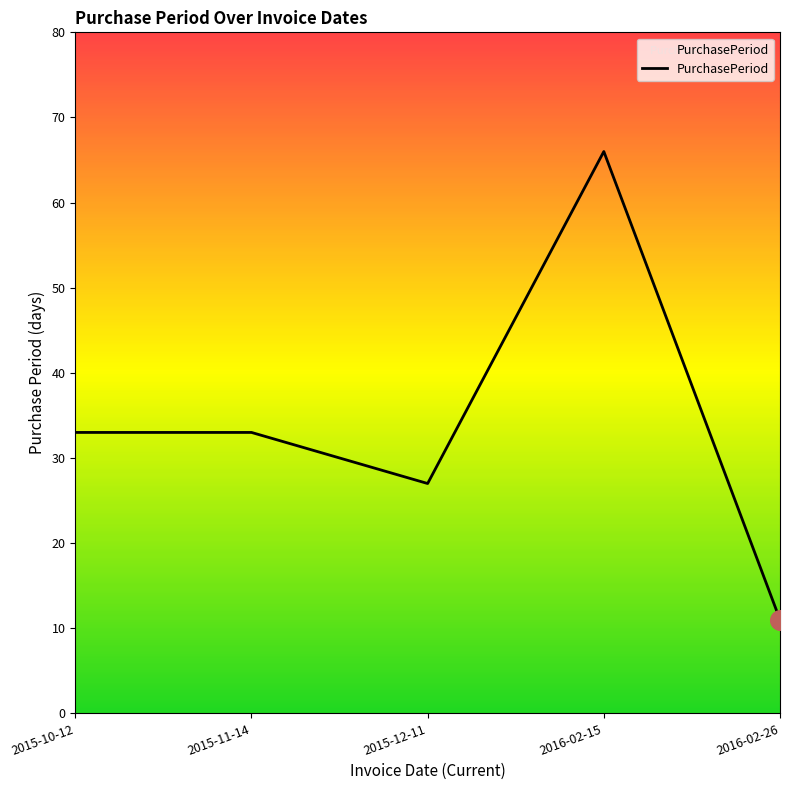

Between 2015-12-11 and 2016-02-15, which is larger?

2016-02-15